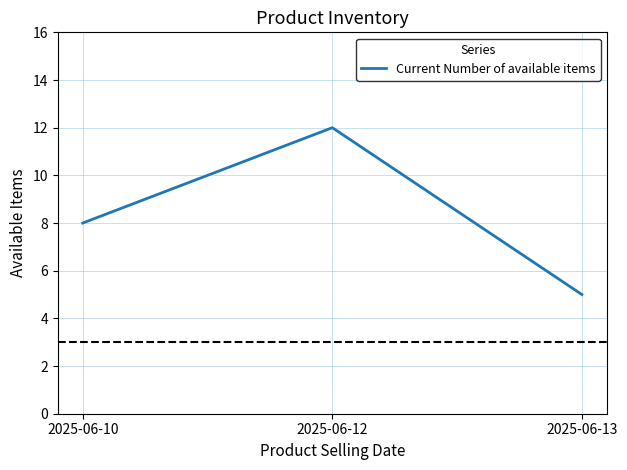

How many values are below 8?

1